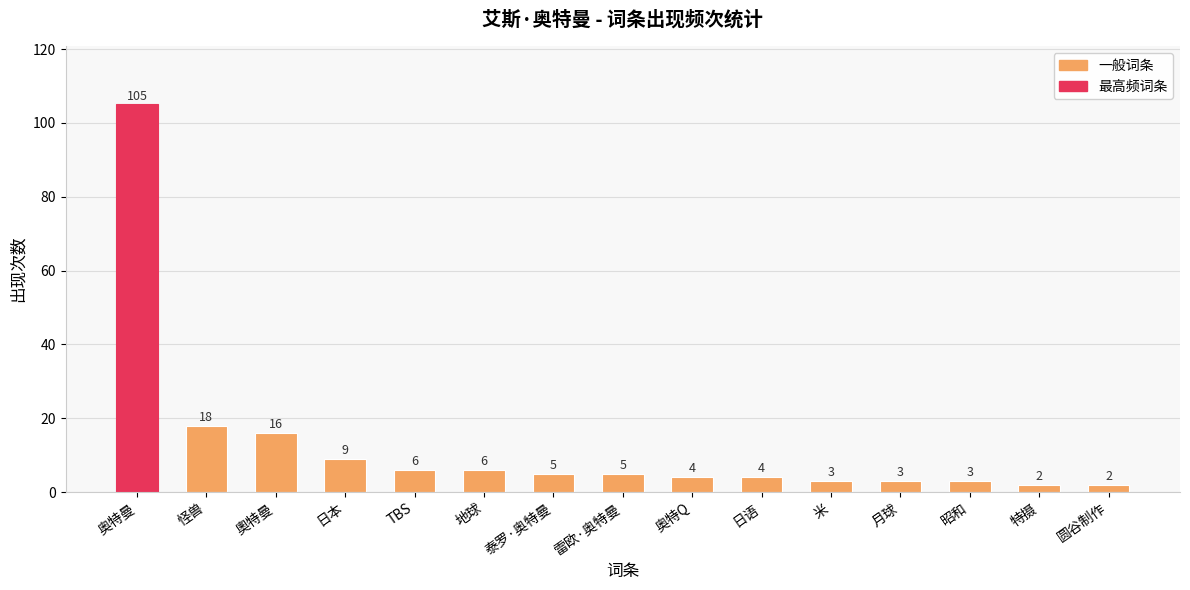

The chart shows a value of 3 at 昭和. True or false?

True